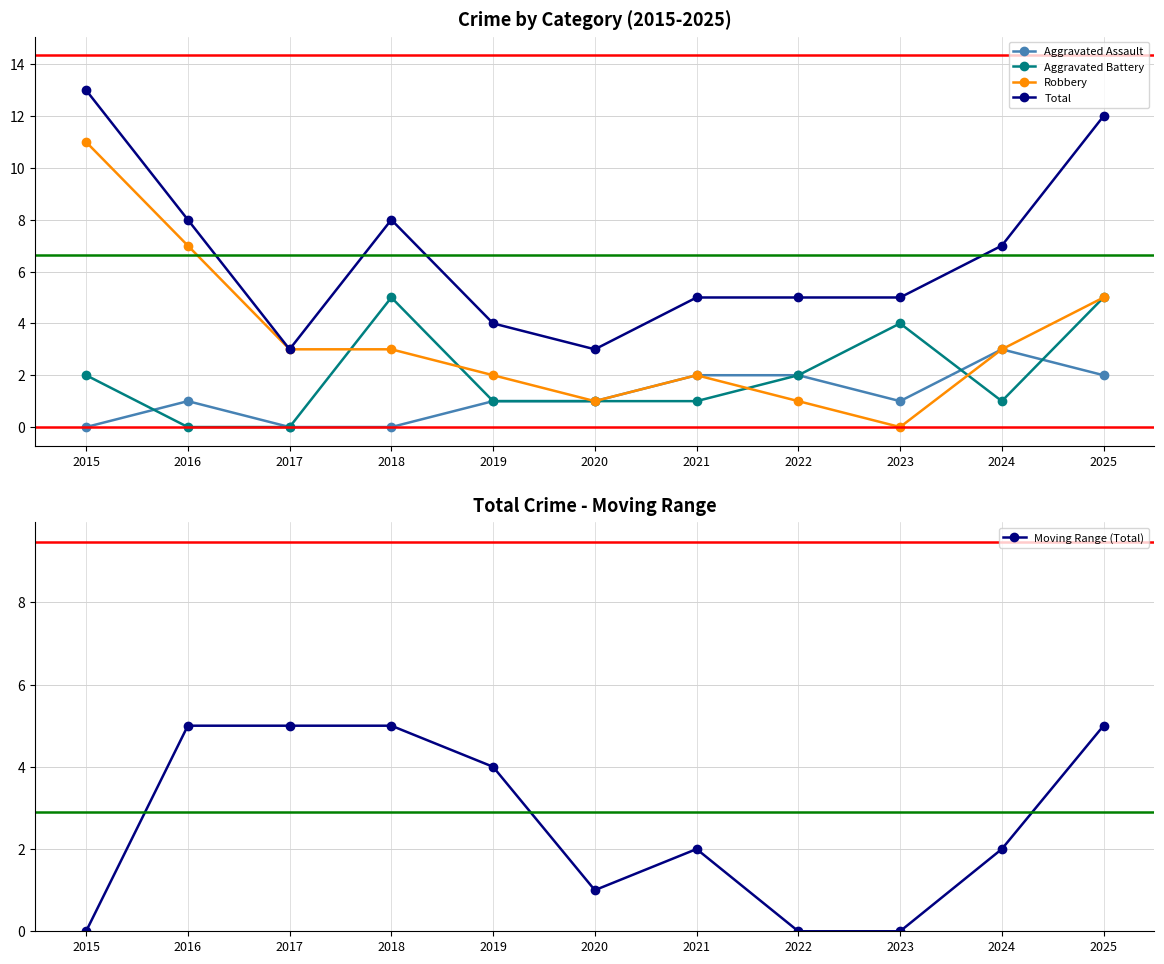

What is the difference between the second highest and minimum values in the Aggravated Battery series?

5